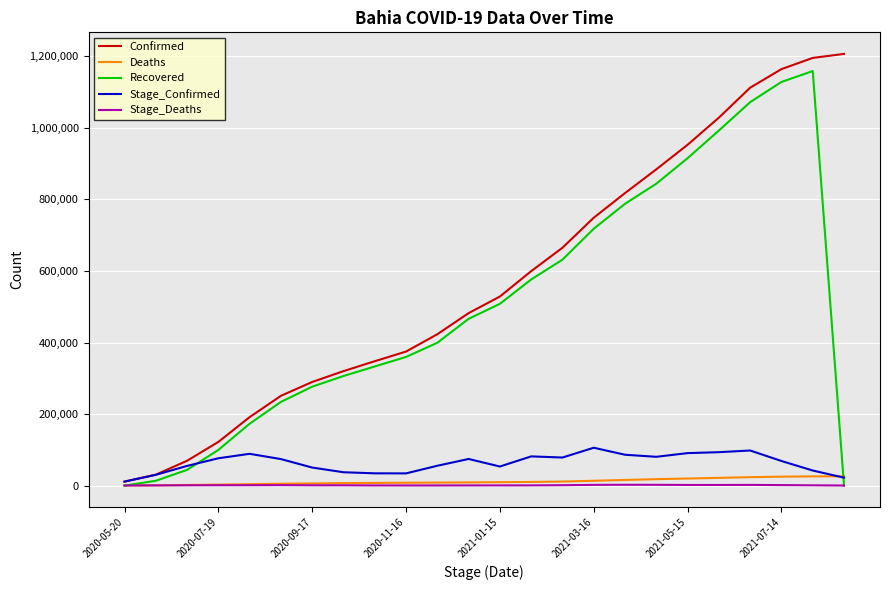

What is the highest value of the Stage_Confirmed series?

105841